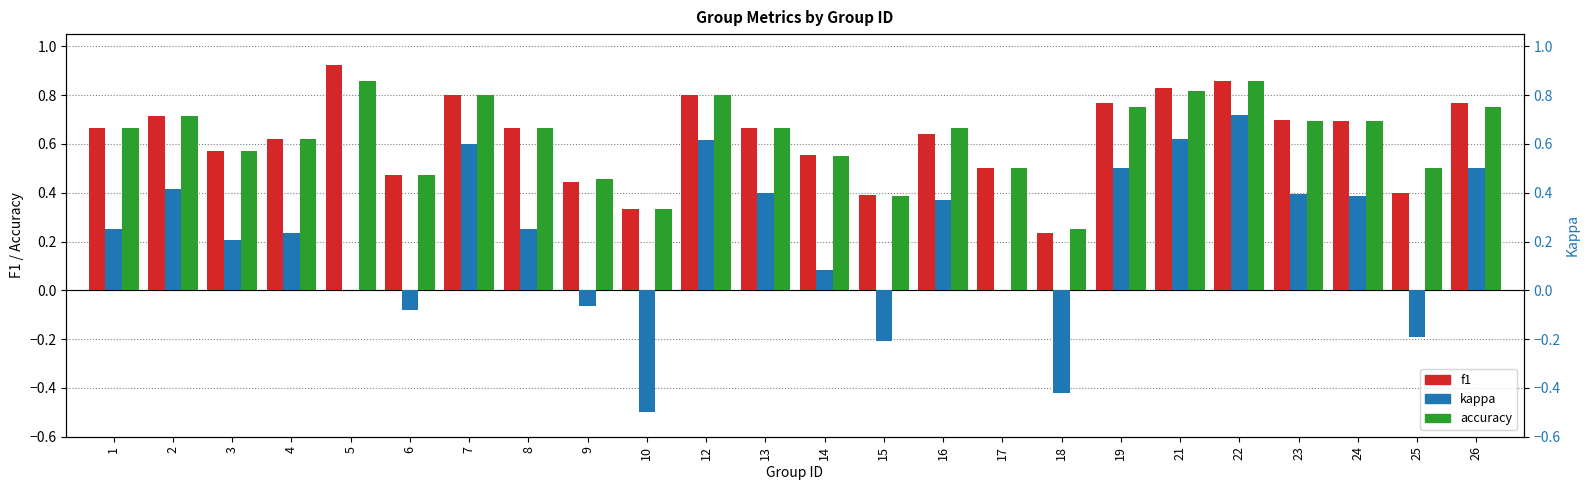

How many bars are there in each group?

3